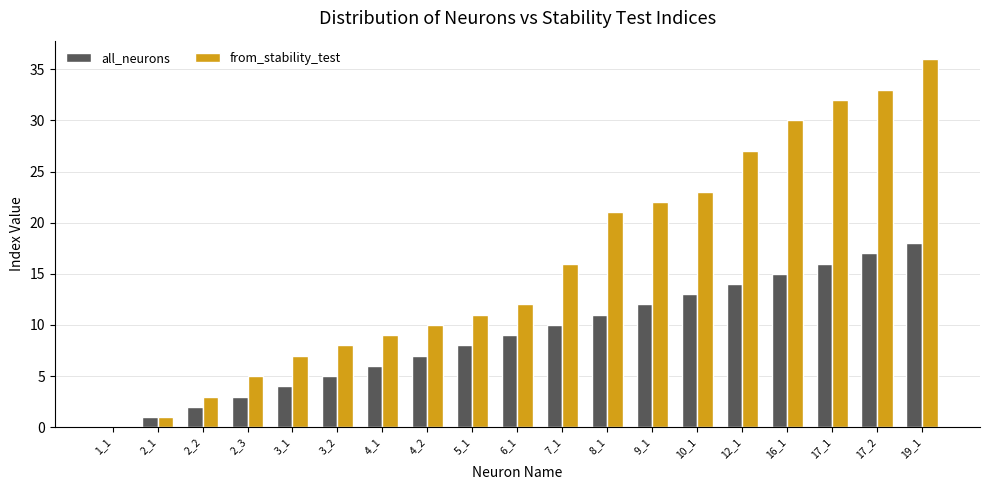

Is the value of from_stability_test at 17_1 greater than the value of all_neurons at 7_1?

Yes